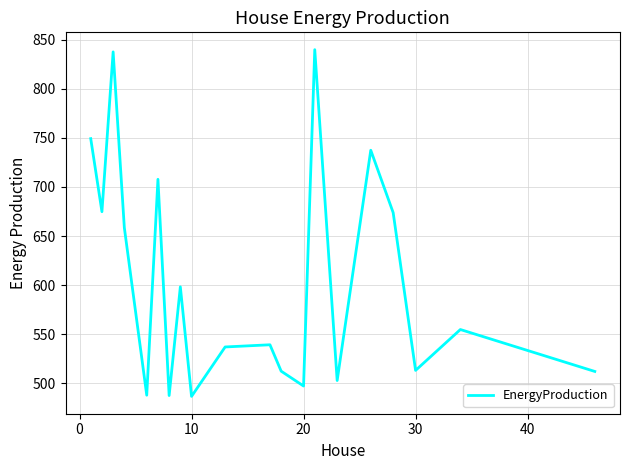

What is the difference between the maximum and minimum values?

353.1